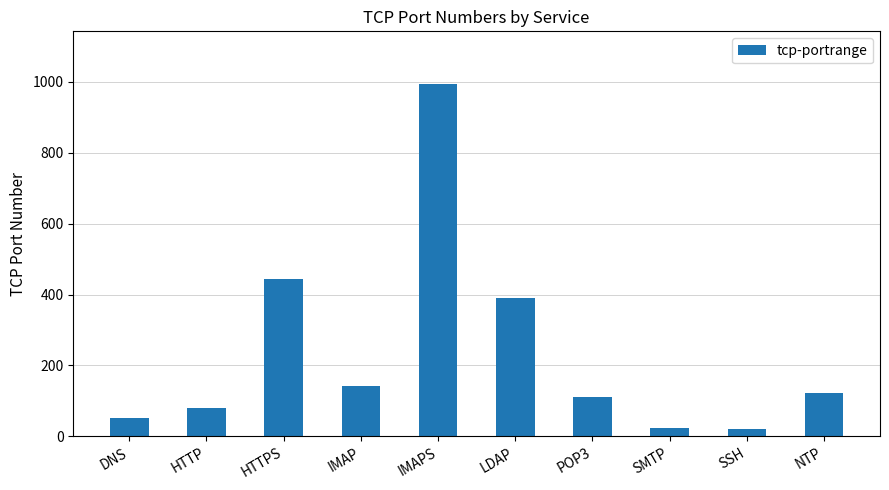

What is the ratio of the value at DNS to the value at IMAP?

0.4